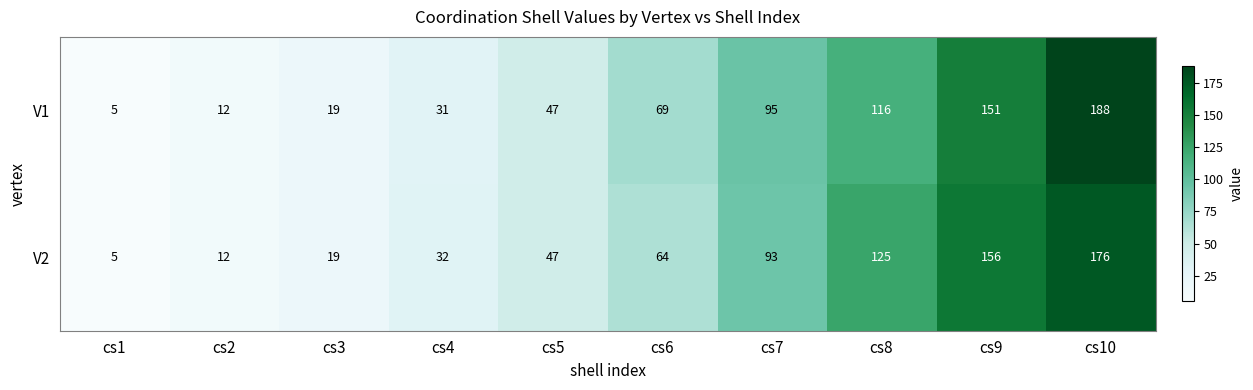

Reading left to right, transcribe all the data shown in this chart.

V1: 5	12	19	31	47	69	95	116	151	188
V2: 5	12	19	32	47	64	93	125	156	176